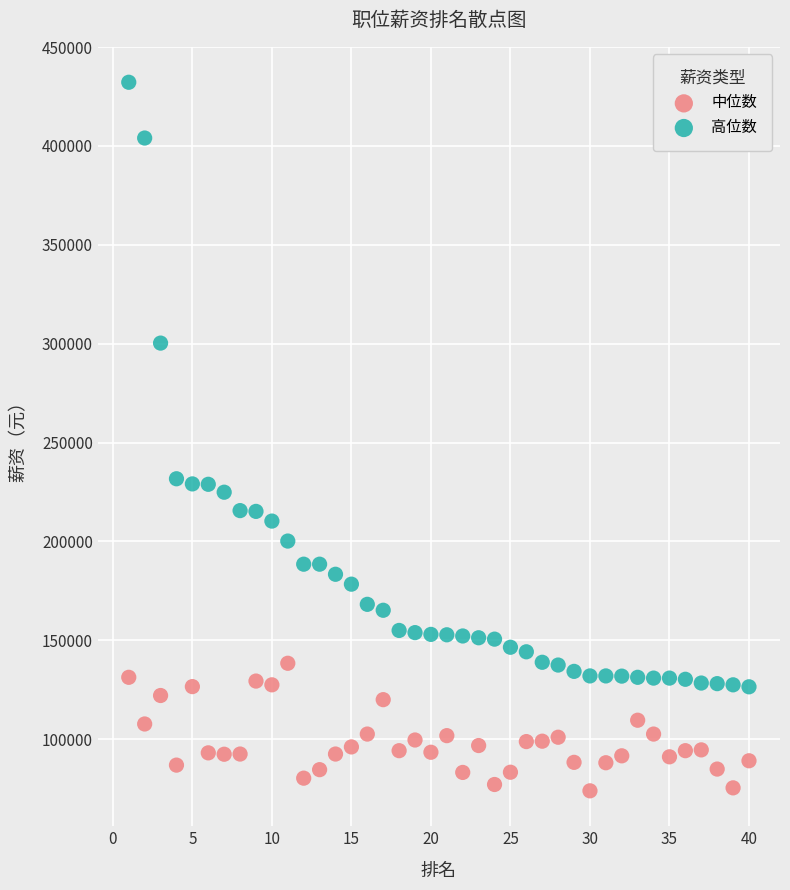

Which series contains the lowest Y value?

中位数